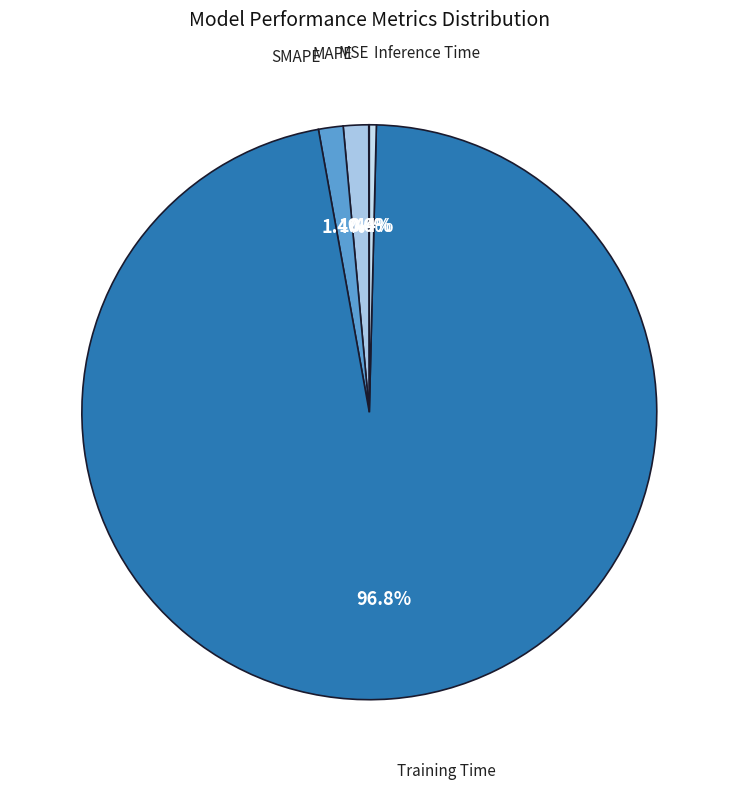

Which slice is the largest?

Training Time